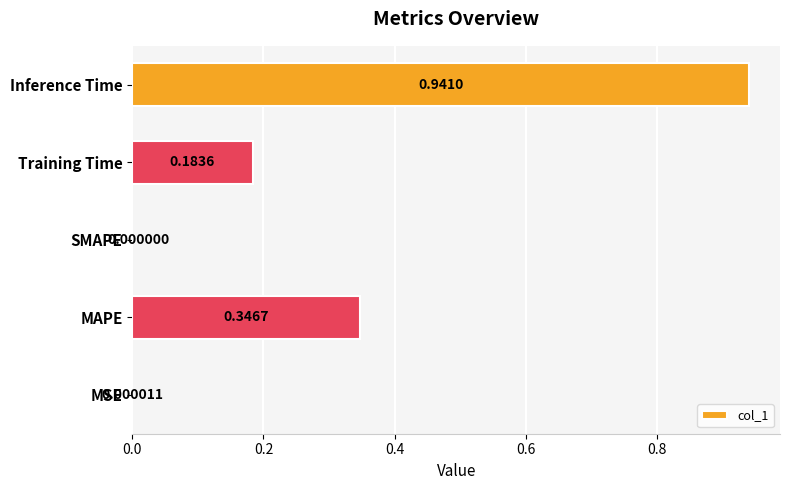

What is the sum of all values?

1.5